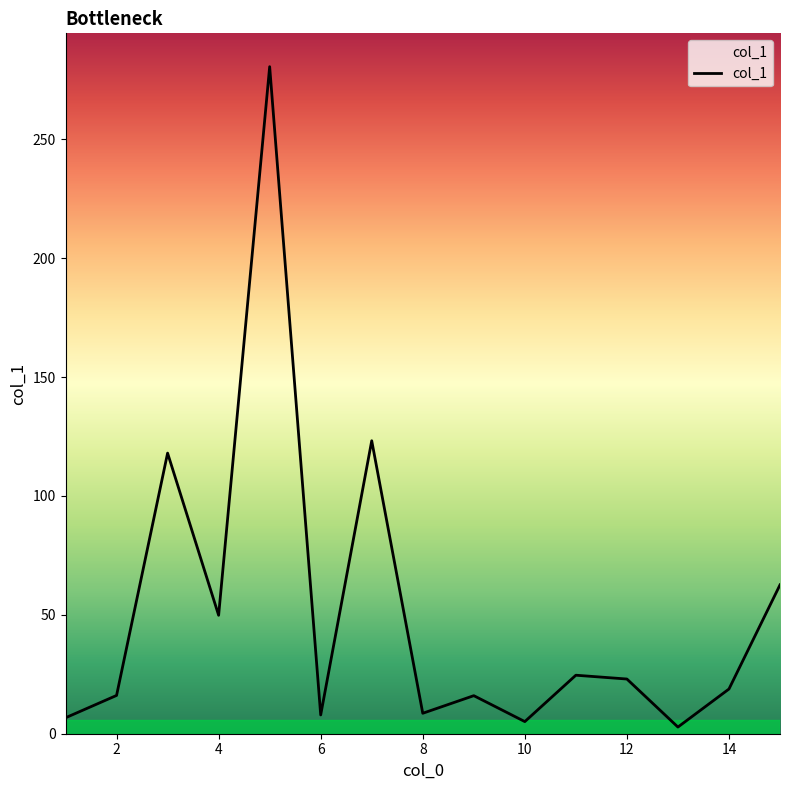

What is the maximum value shown in the chart?

280.5